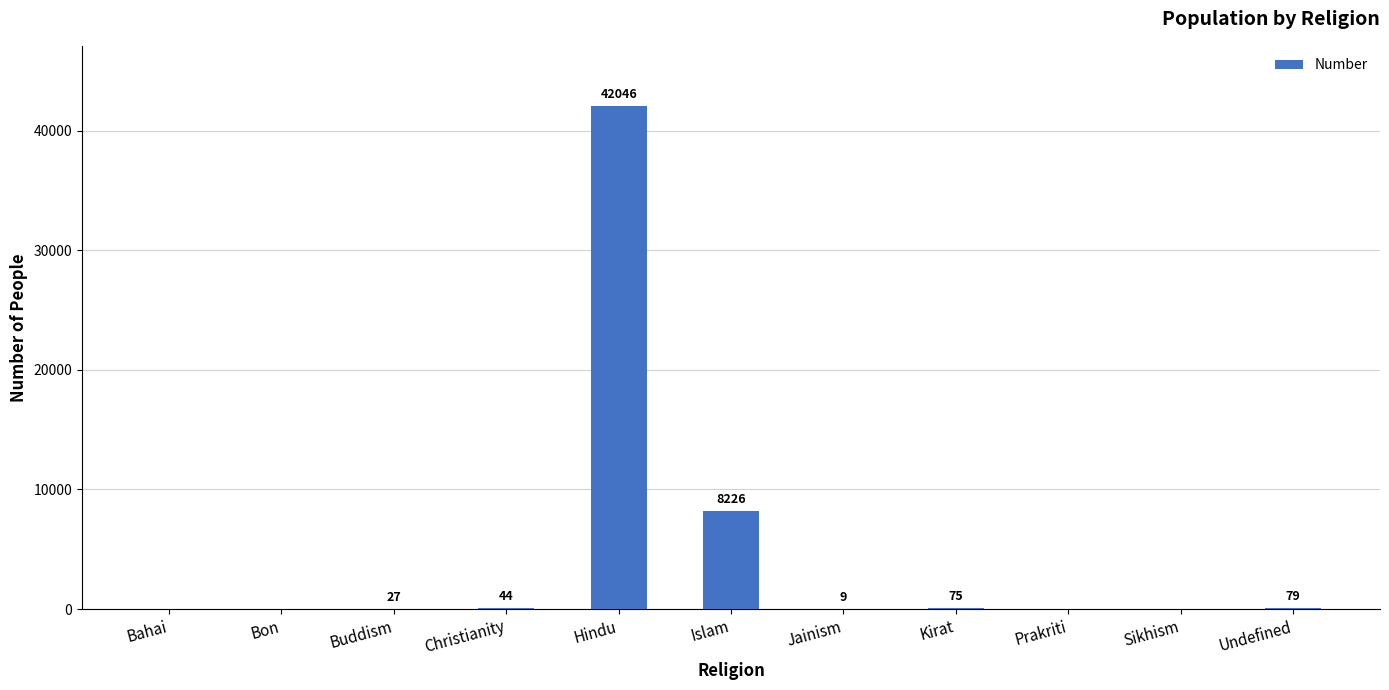

True or false: the data shows 75 at Kirat.

True